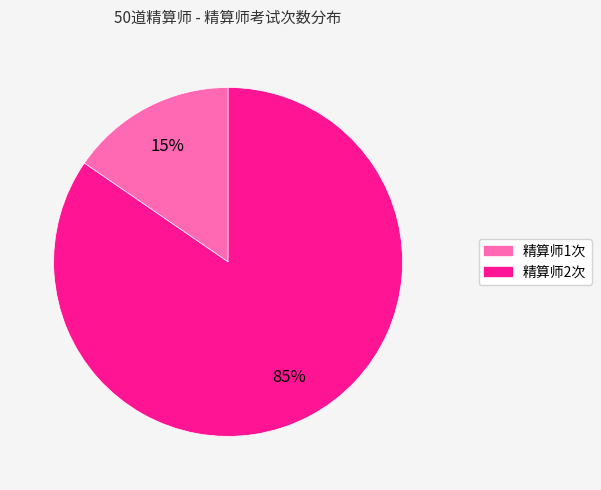

True or false: 精算师1次 accounts for 15% of the total.

True